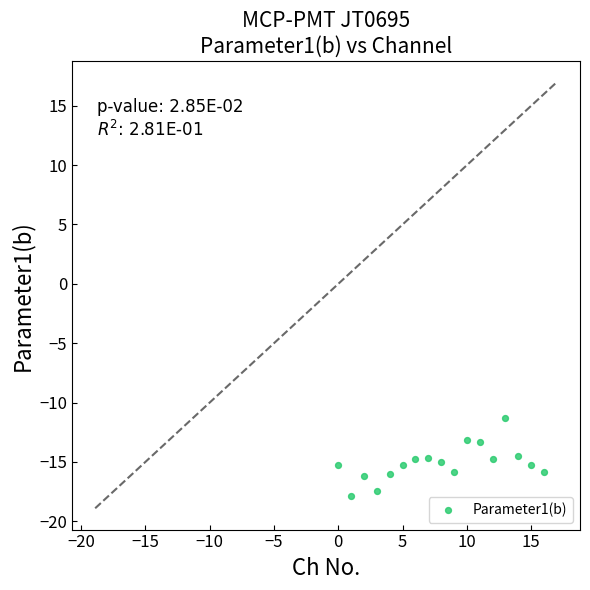

What is the range of Y values (max minus min)?

6.6